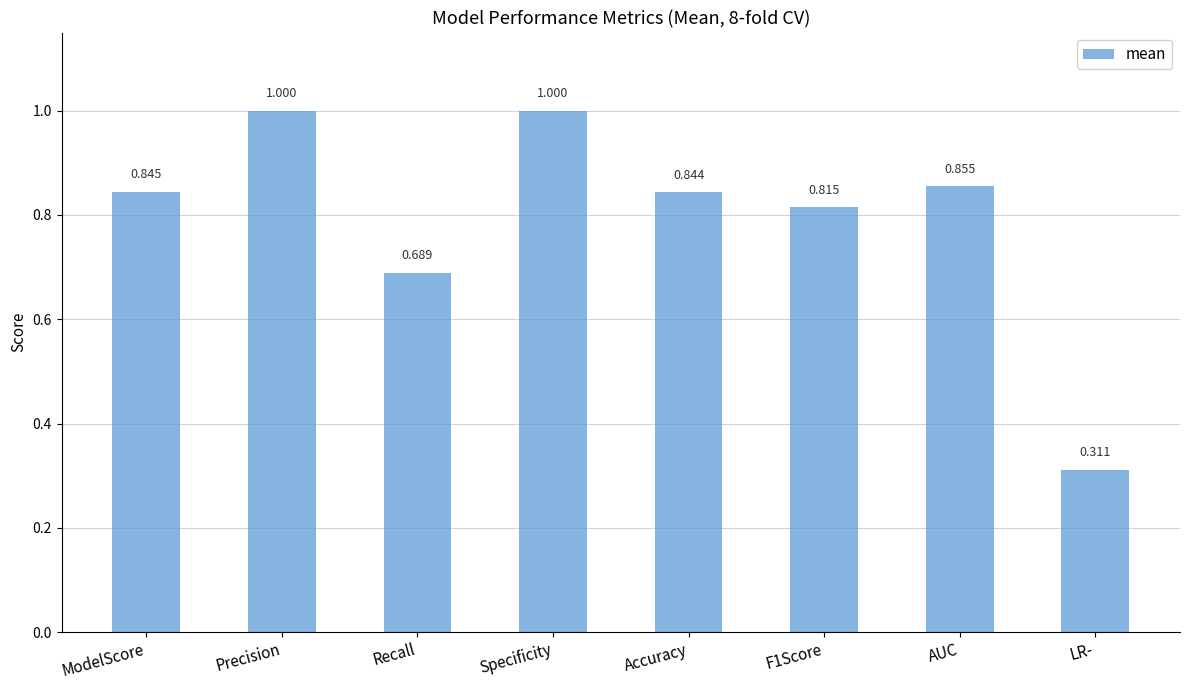

Which label corresponds to the smallest value in the chart?

LR-